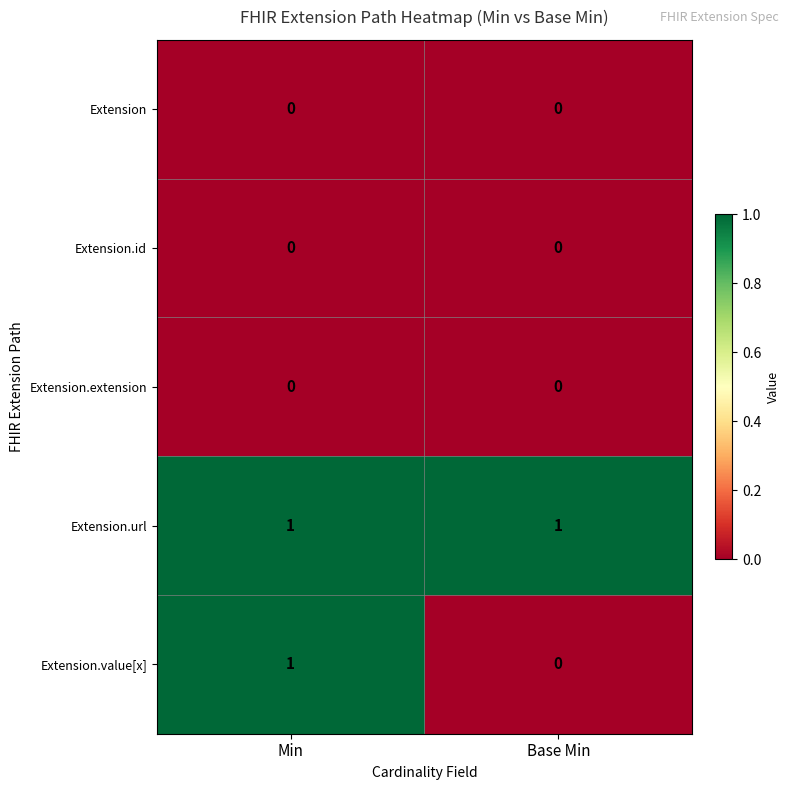

How many distinct data groups are displayed?

5